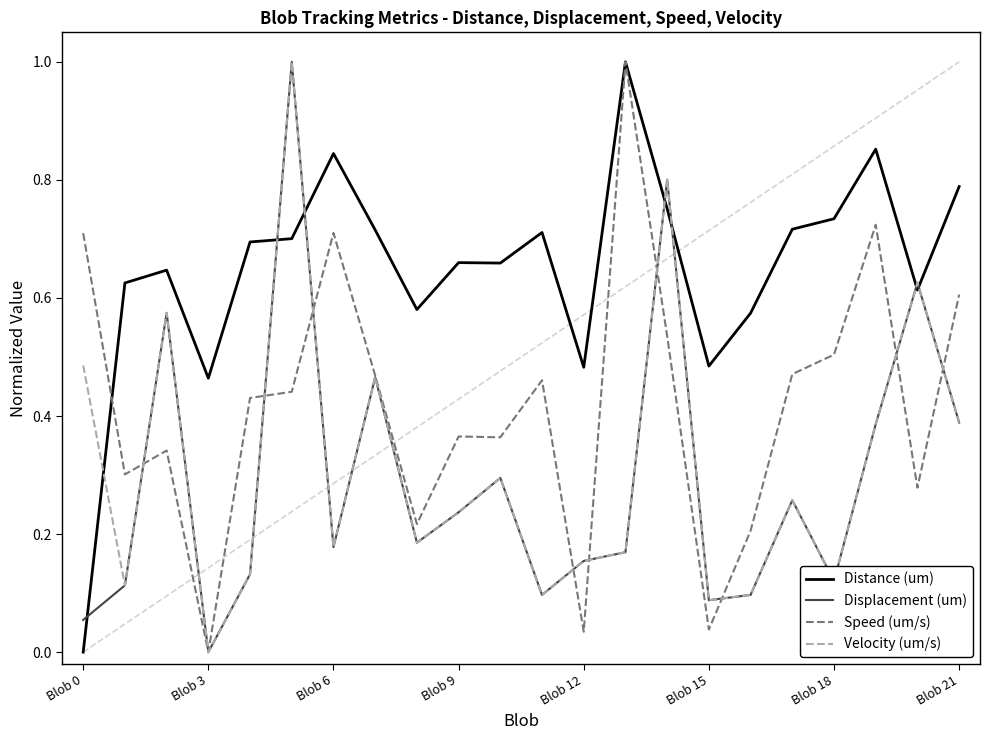

What is the greatest value displayed?

1.0